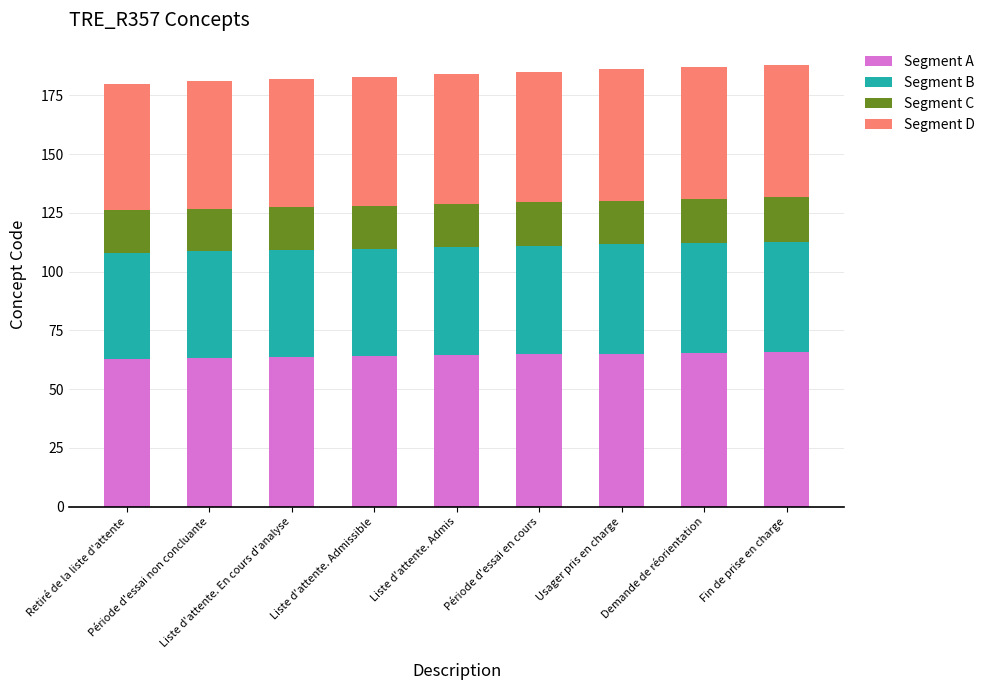

What is the minimum value for Segment A?

63.0